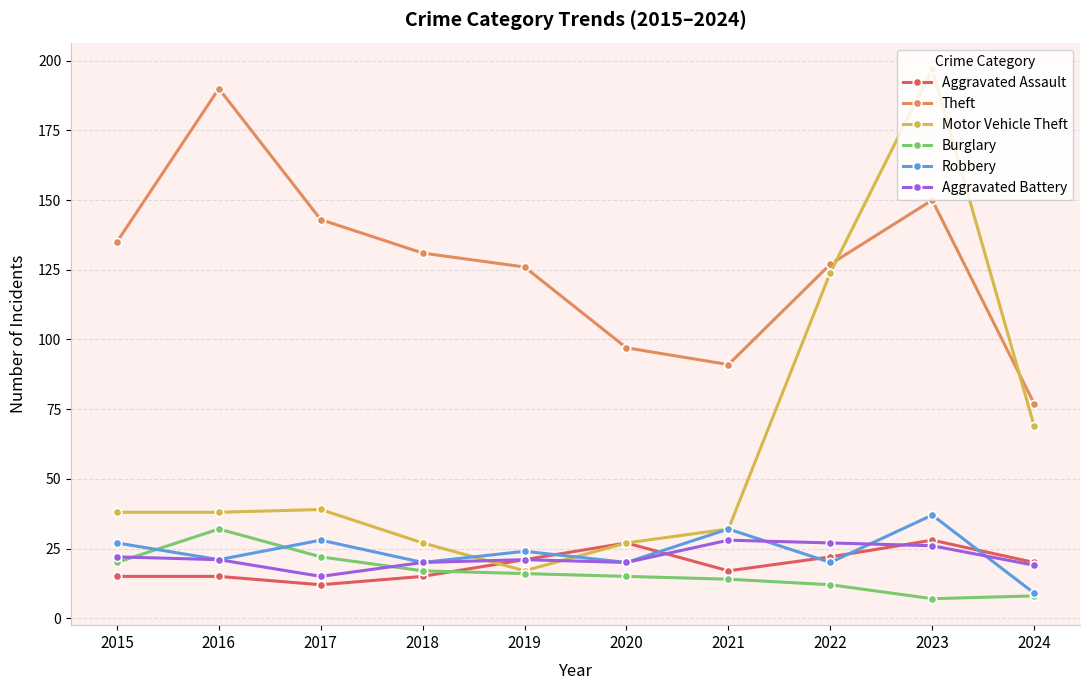

Which series has the largest total across all categories?

Theft